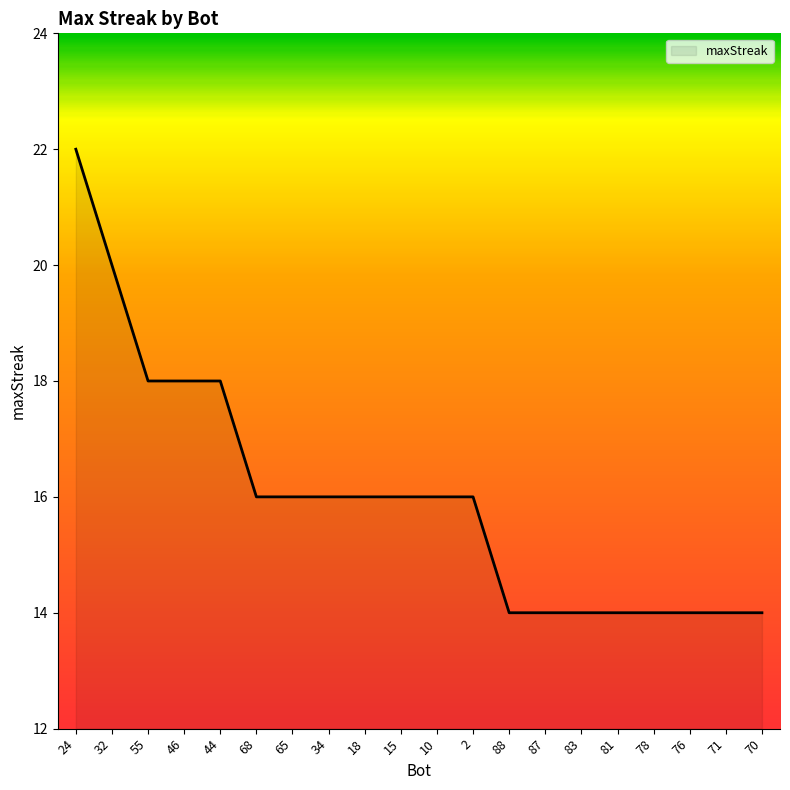

True or false: the data shows 18 at 44.

True